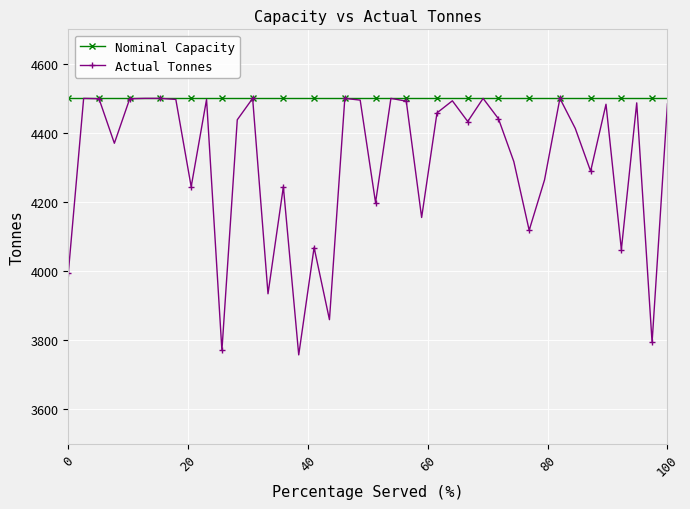

What is the value of the Nominal Capacity point at the 15th from the left?

4500